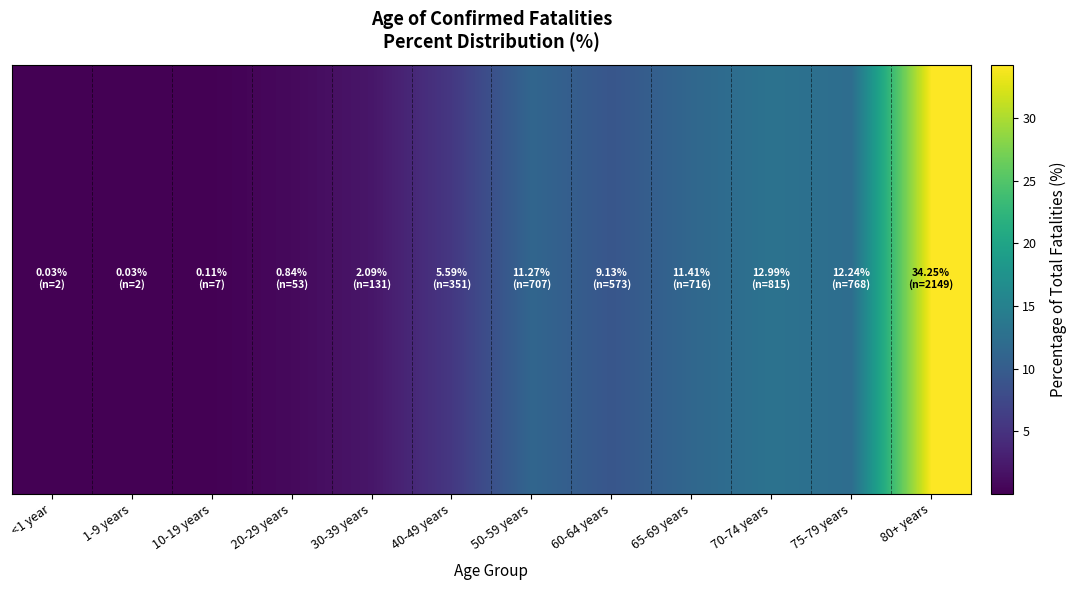

Rank the categories by value from lowest to highest.

<1 year, 1-9 years, 10-19 years, 20-29 years, 30-39 years, 40-49 years, 60-64 years, 50-59 years, 65-69 years, 75-79 years, 70-74 years, 80+ years